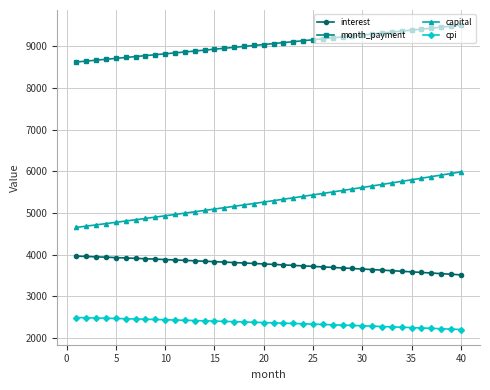

What is the value of the cpi point at the 6th from the left?

2466.3